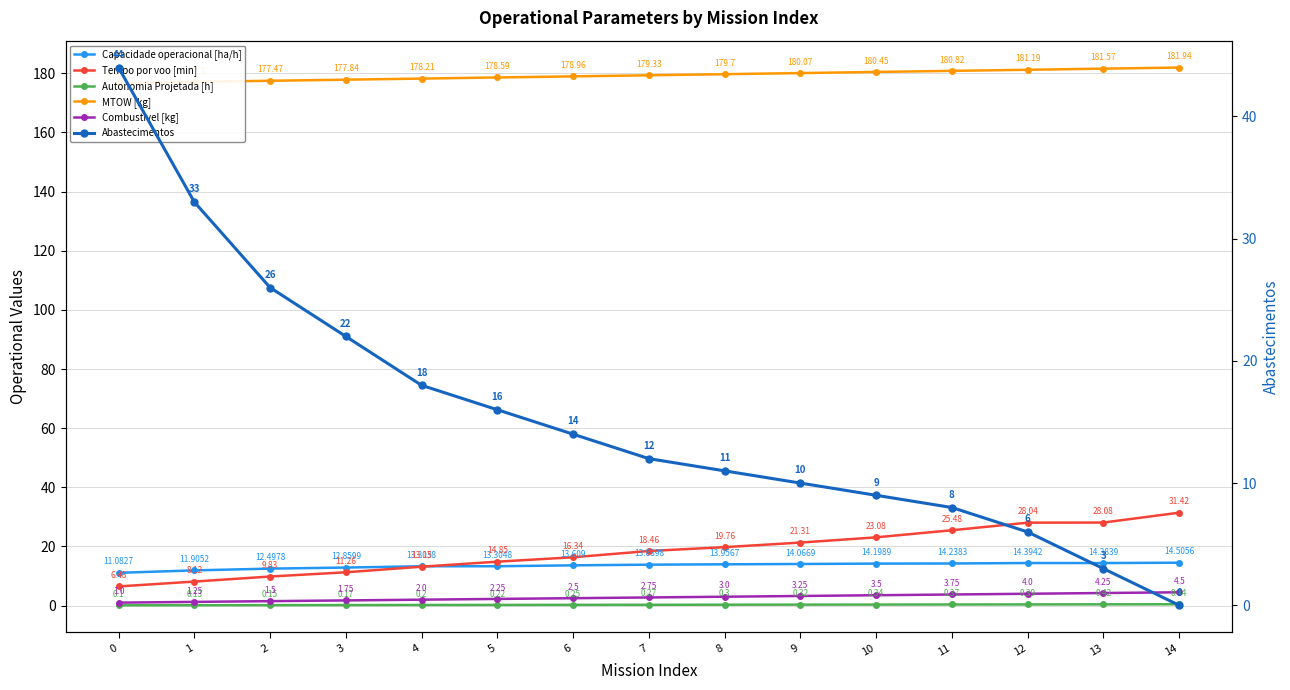

What are all the series names shown in the legend?

Capacidade operacional [ha/h], Tempo por voo [min], Autonomia Projetada [h], MTOW [kg], Combustivel [kg], Abastecimentos